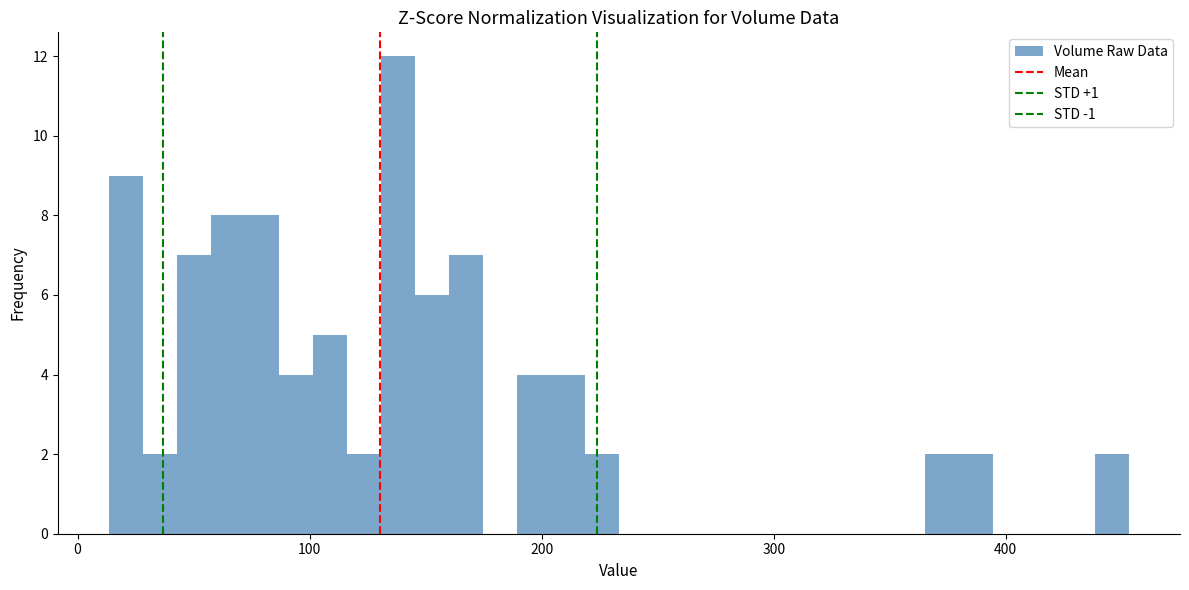

Around what value on the x-axis is the tallest bar? Give the approximate position of its centre, as read against the axis.

140